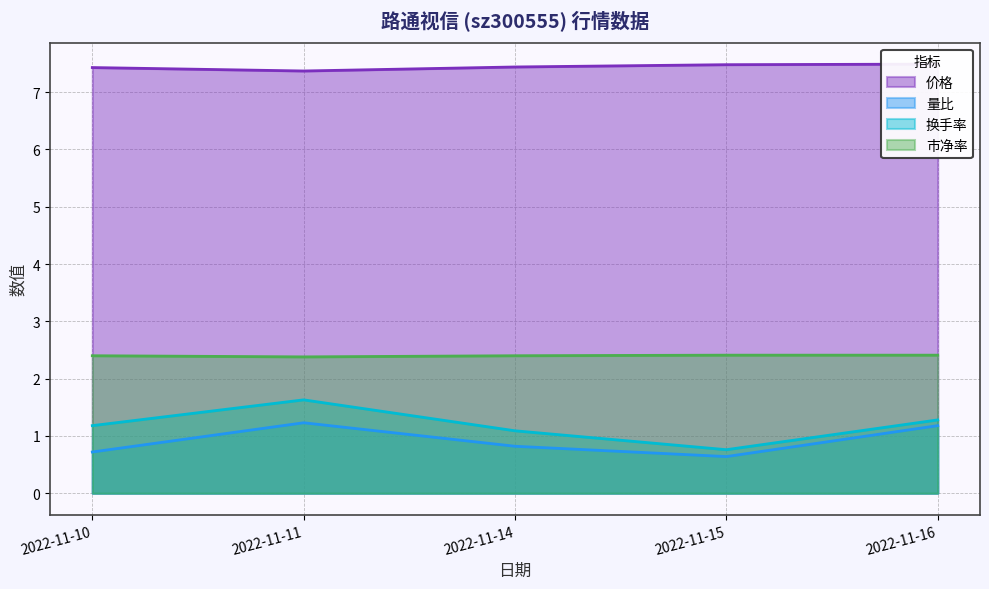

What is the value of the 换手率 point at the 2nd from the left?

1.6